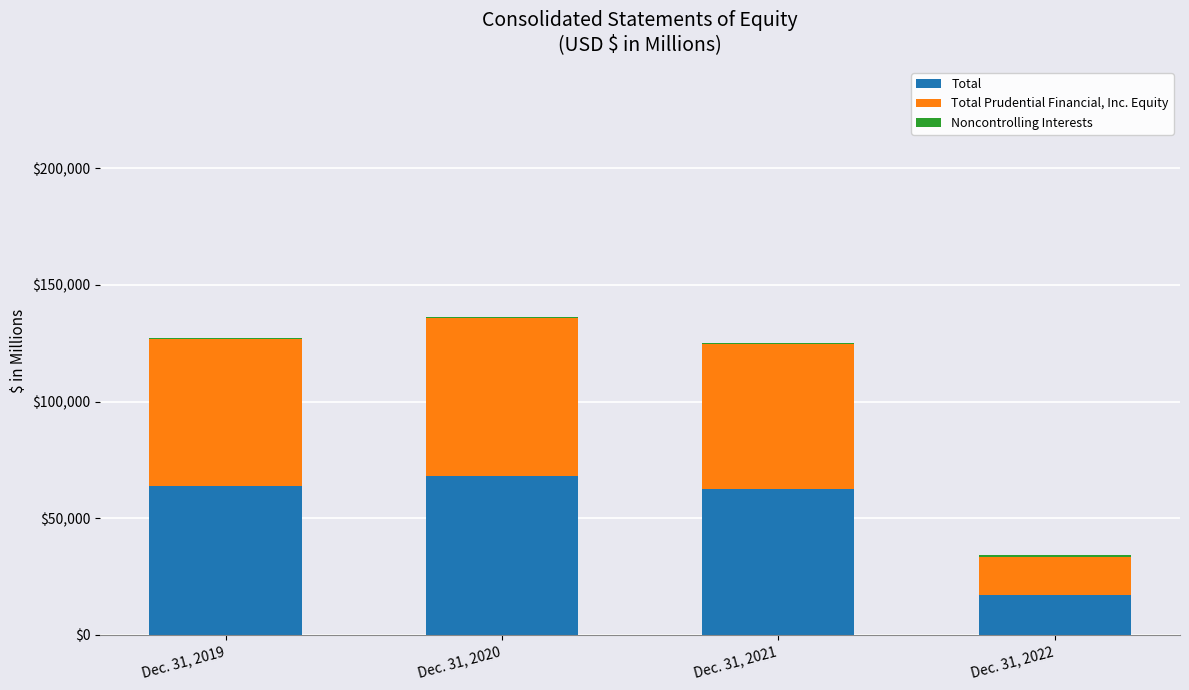

At which label does Total Prudential Financial, Inc. Equity first exceed 63115?

Dec. 31, 2020